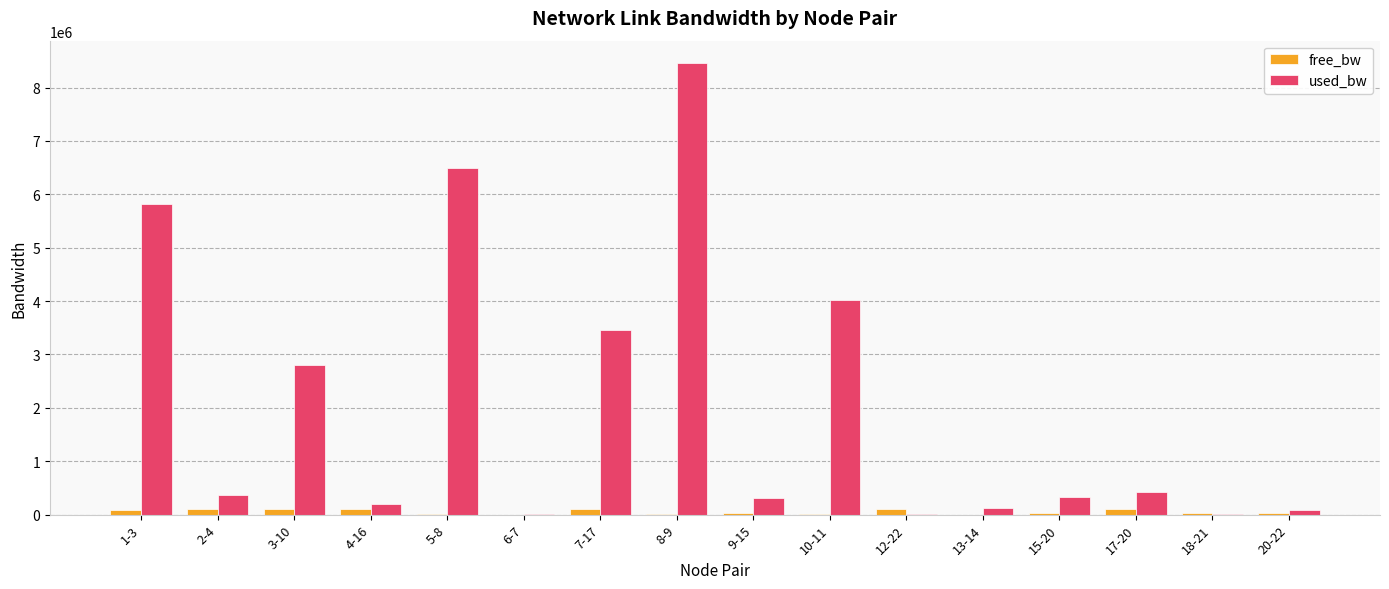

What is the sum of all free_bw values?

845166.7